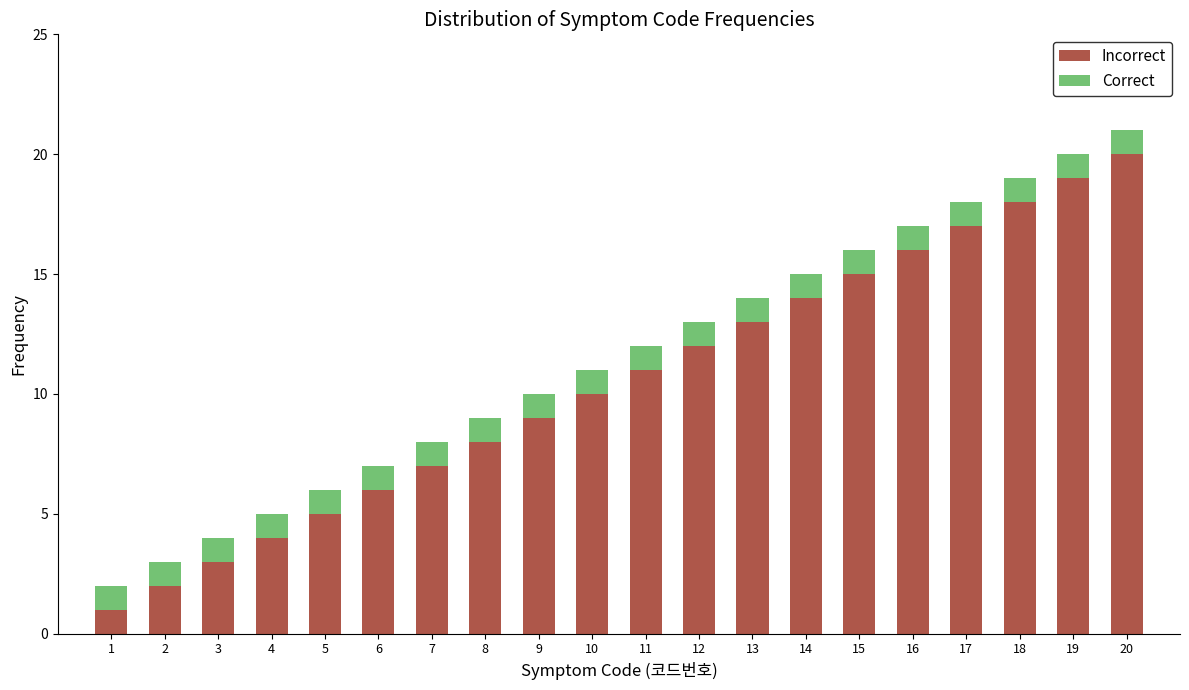

True or false: Incorrect has a value of 29 at 18.

False